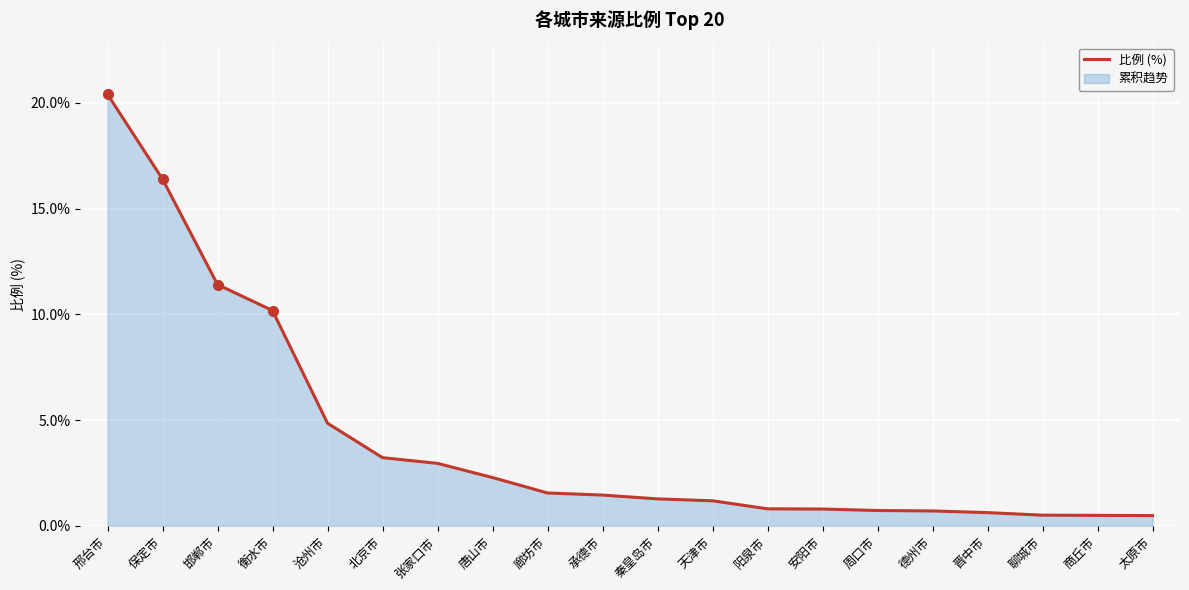

The value at 邯郸市 is 16.2. True or false?

False